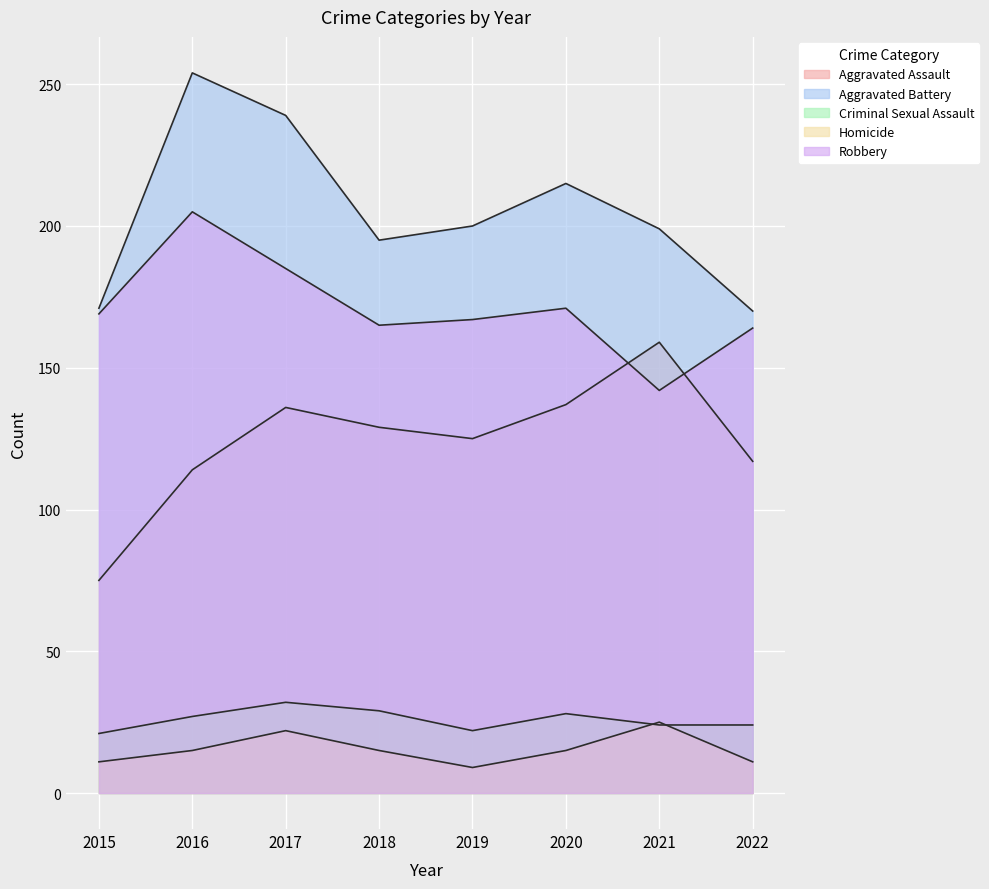

List the series in order of their peak value, highest first.

Aggravated Battery, Robbery, Aggravated Assault, Criminal Sexual Assault, Homicide